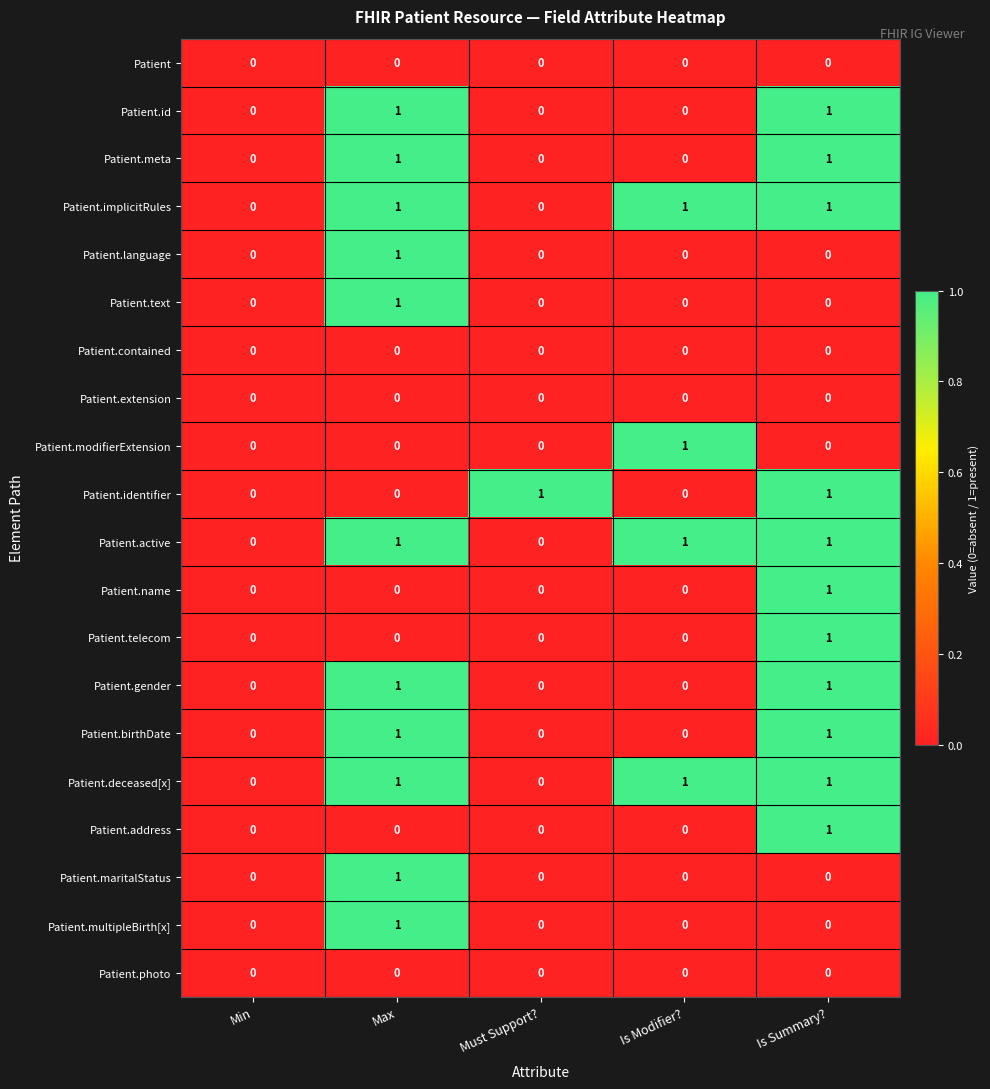

What is the total value across all series at Is Summary??

11